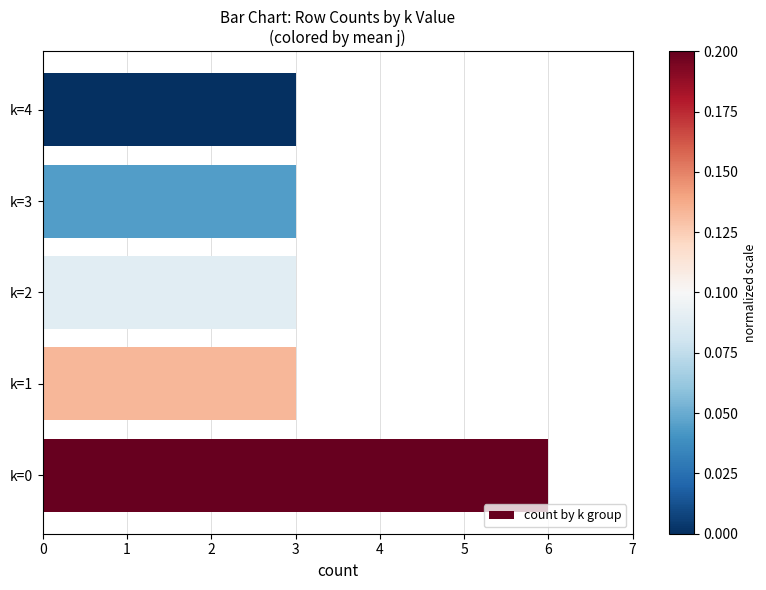

Reading bottom to top, what are all the values shown in this chart?

k=0=6	k=1=3	k=2=3	k=3=3	k=4=3